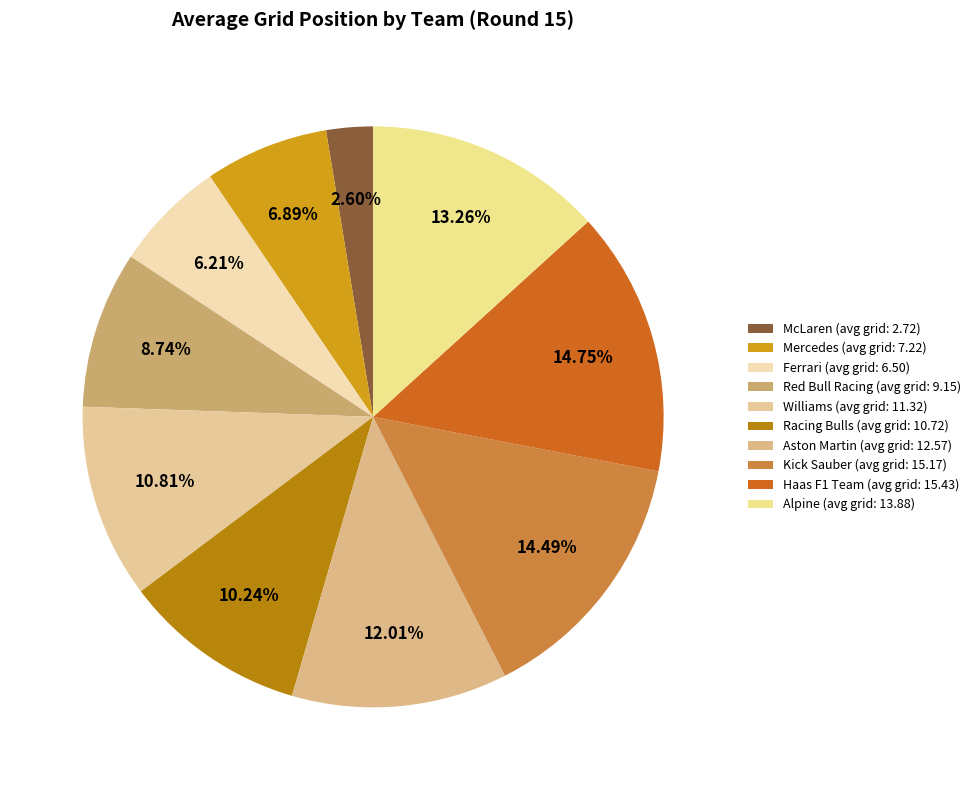

Is there a majority slice in this chart?

No